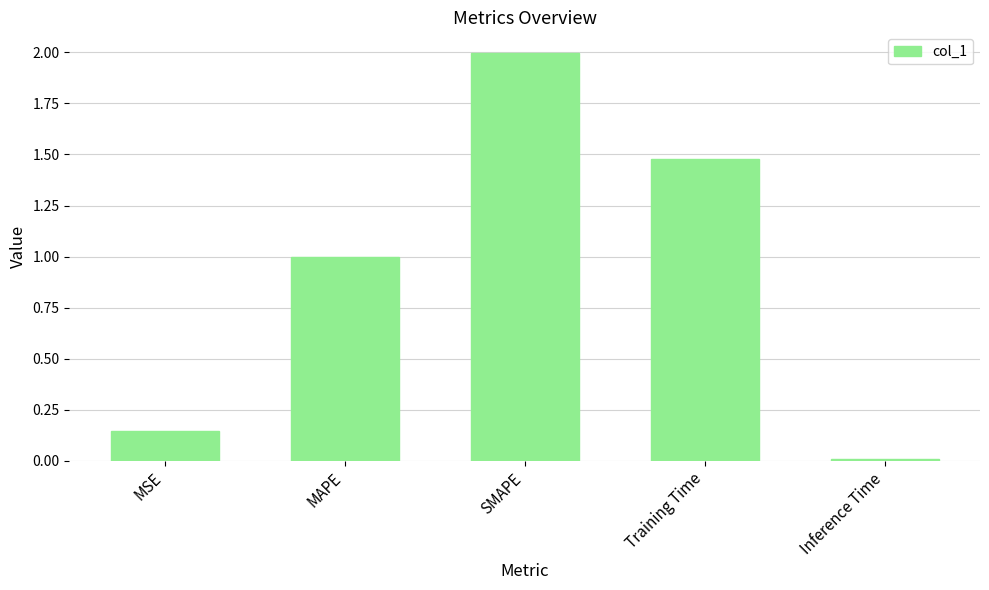

Rank the categories by value from highest to lowest.

SMAPE, Training Time, MAPE, MSE, Inference Time